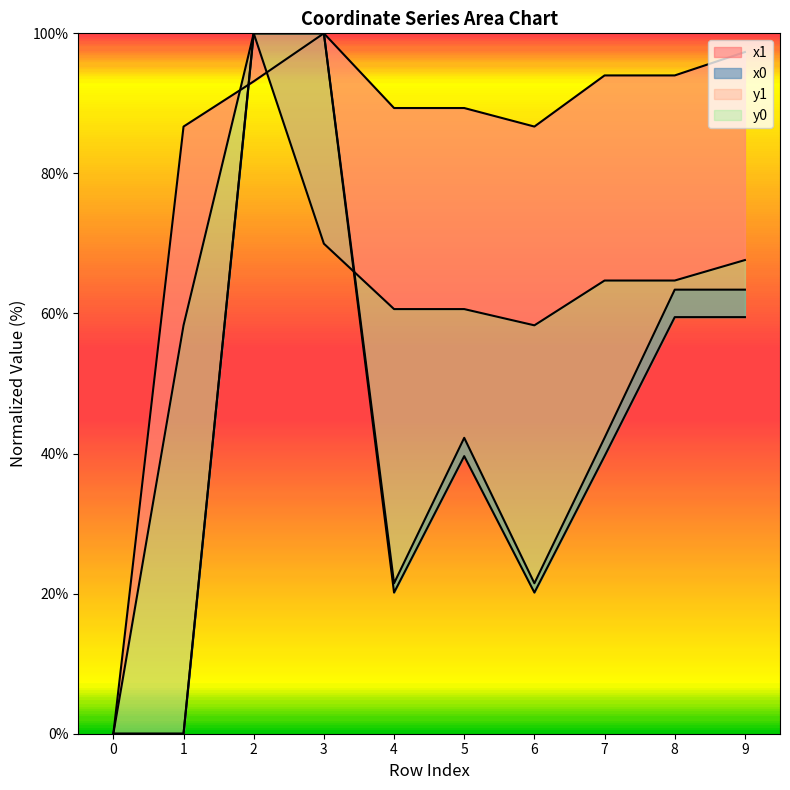

Is the value of y1 at 5 greater than the value of y0 at 9?

Yes